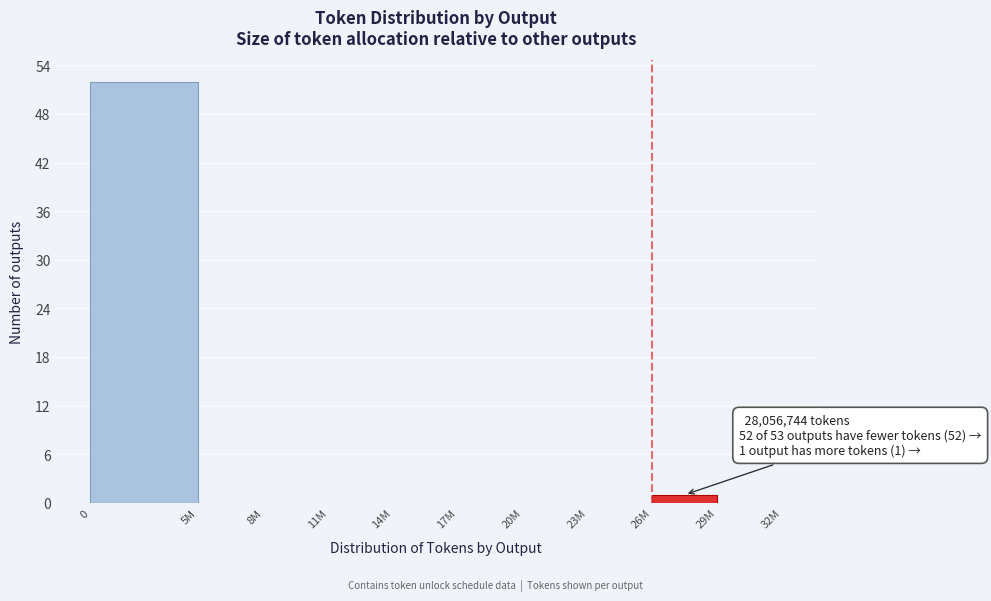

Reading left to right, extract all data points from this chart.

0=52	5M=0	8M=0	11M=0	14M=0	17M=0	20M=0	23M=0	26M=1	29M=0